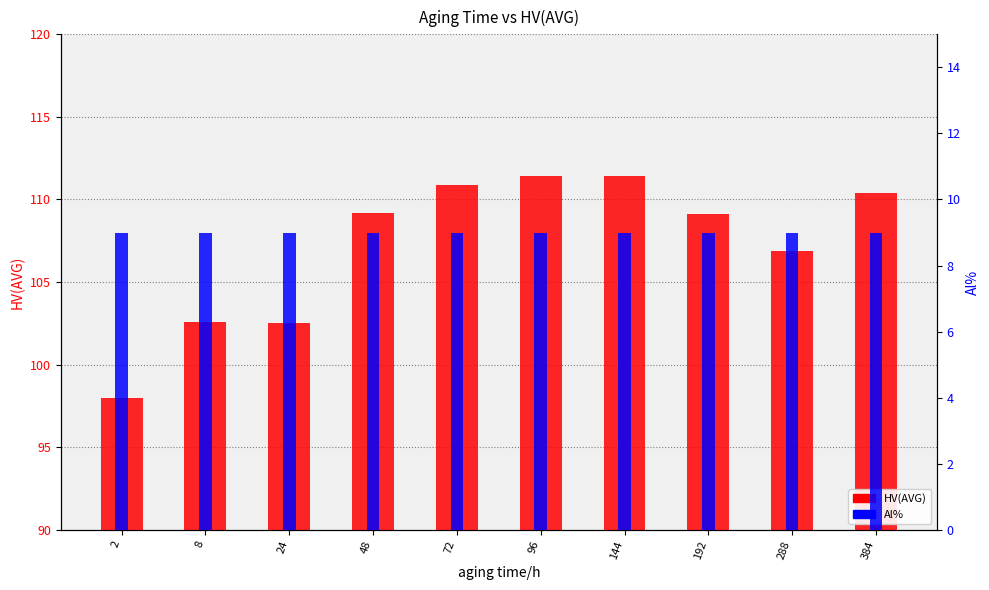

List the series in order of their peak value, highest first.

HV(AVG), Al%